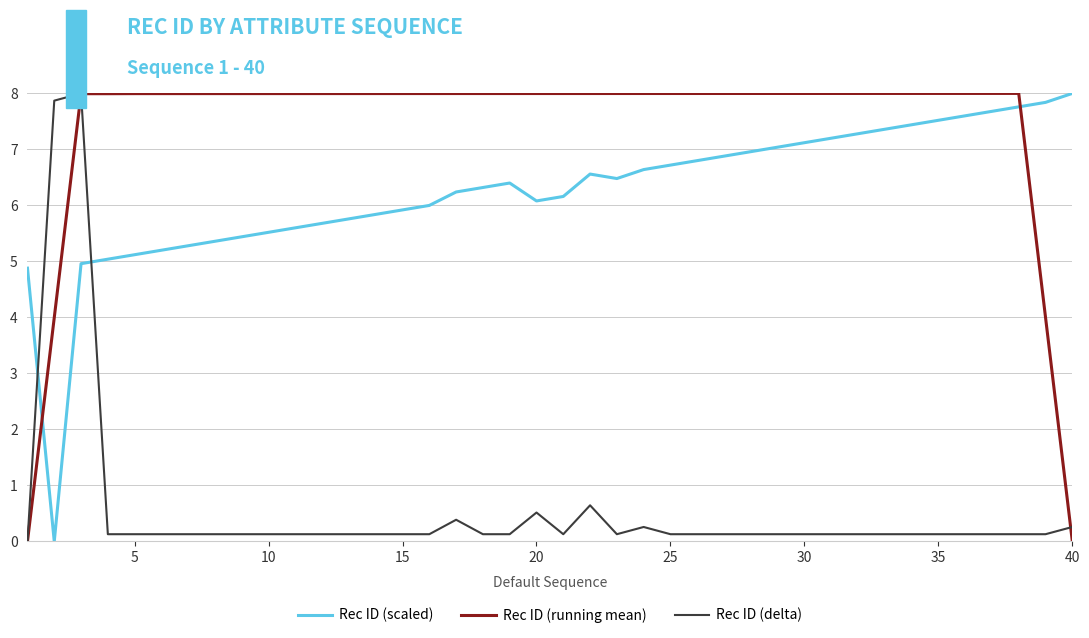

How many times do Rec ID (scaled) and Rec ID (running mean) cross each other?

2